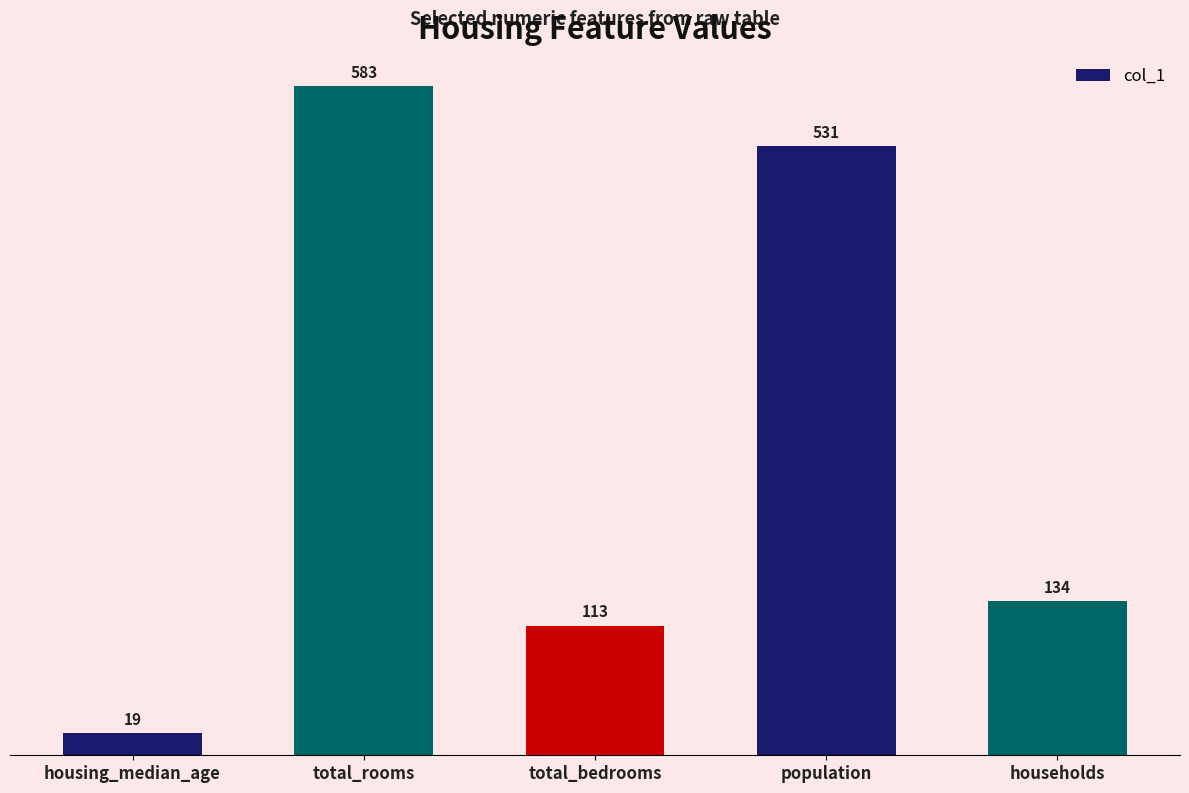

Reading left to right, extract all data points from this chart.

19	583	113	531	134